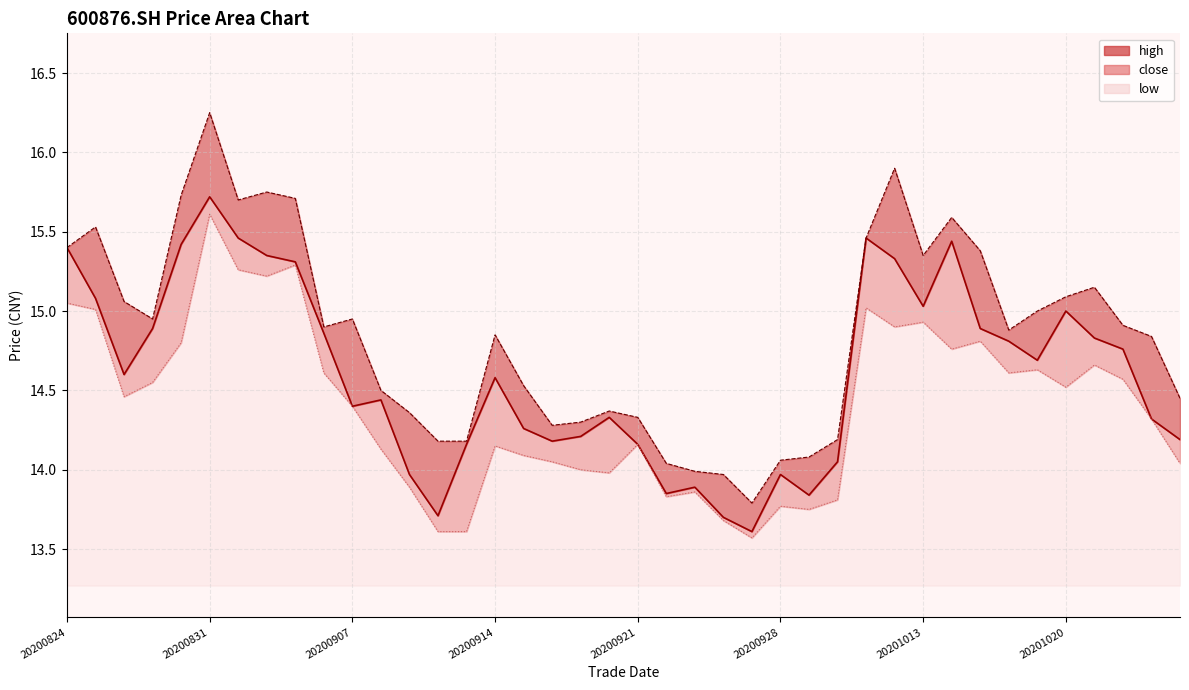

True or false: low and high cross at least once.

False